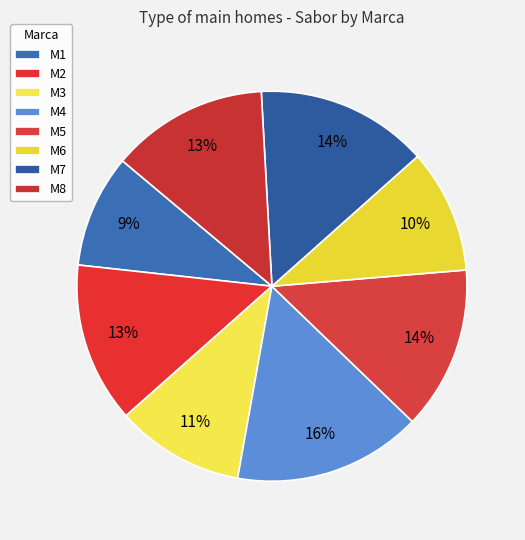

To the nearest percent, what portion does M8 represent?

13%